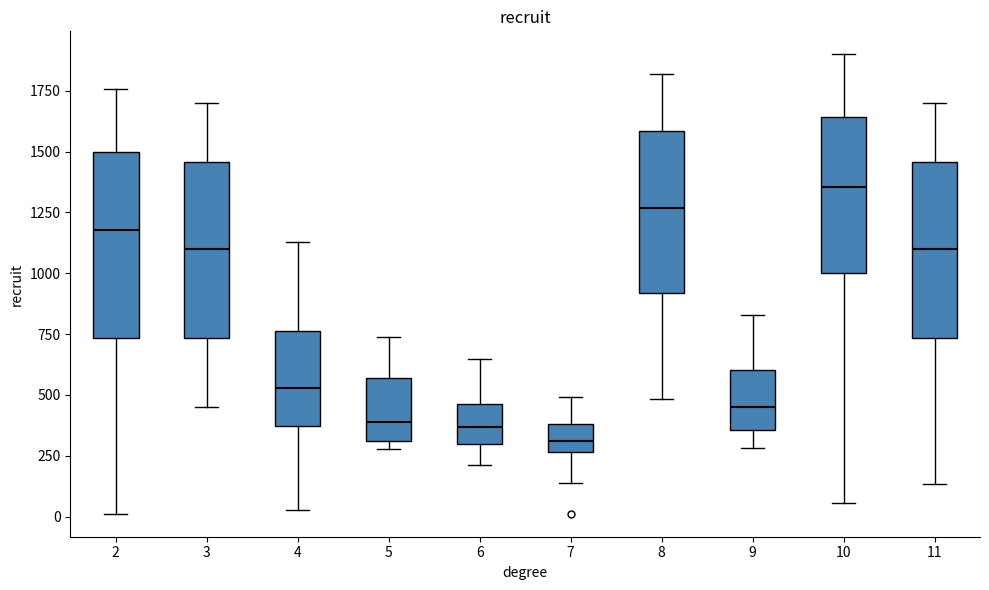

Where does the lower whisker of the box at x = 3 end on the y-axis? The values are not printed on the chart, so give them approximately, as read against the axis.

450